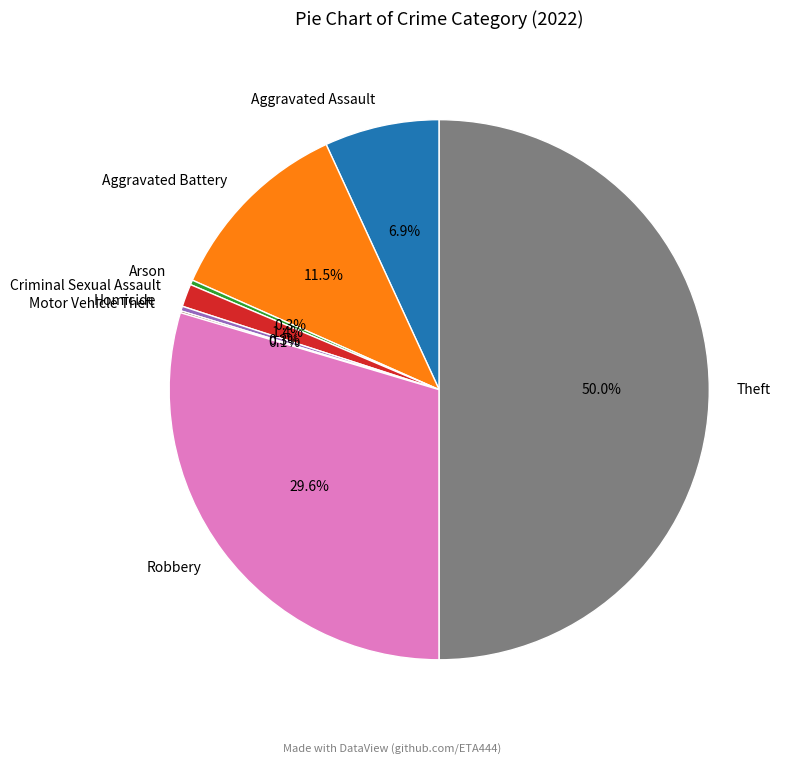

Does Aggravated Assault represent more than half of the total?

No